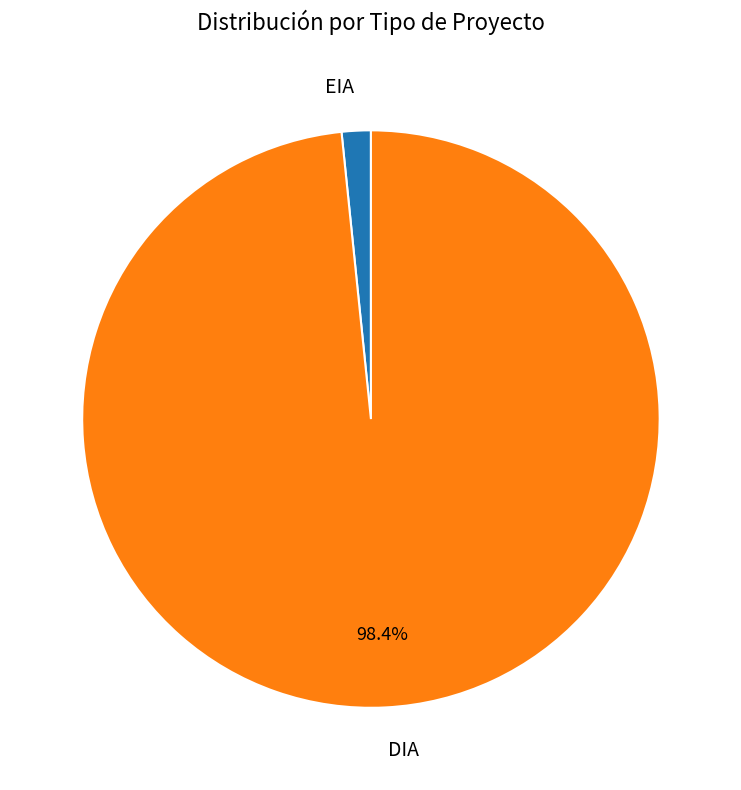

To the nearest percent, what is the average slice percentage?

50%